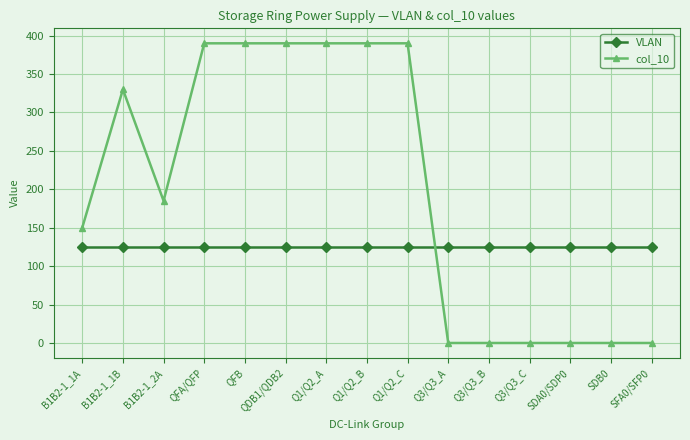

Count the number of data series in this chart.

2